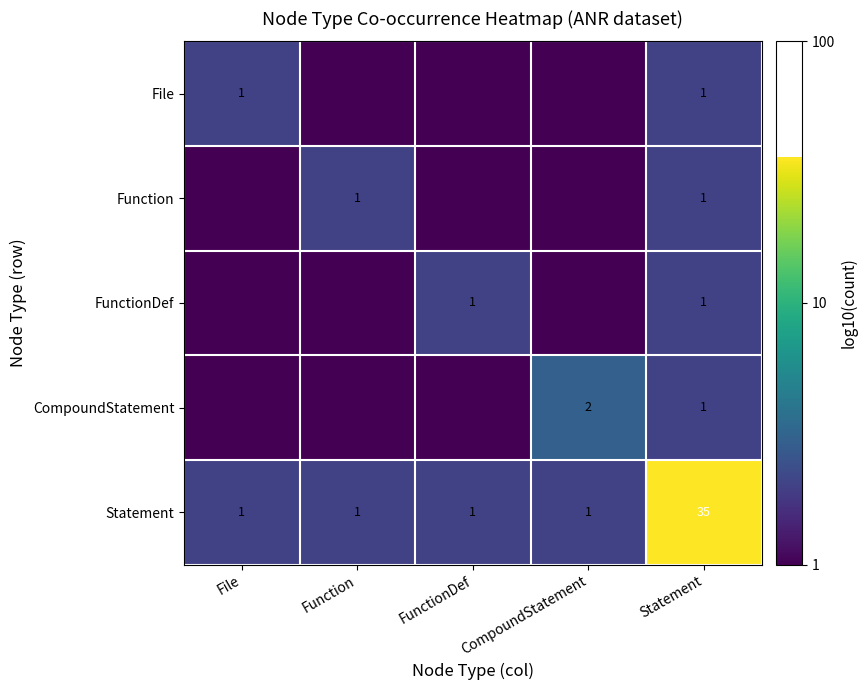

Which category has the lowest value across all series?

Function